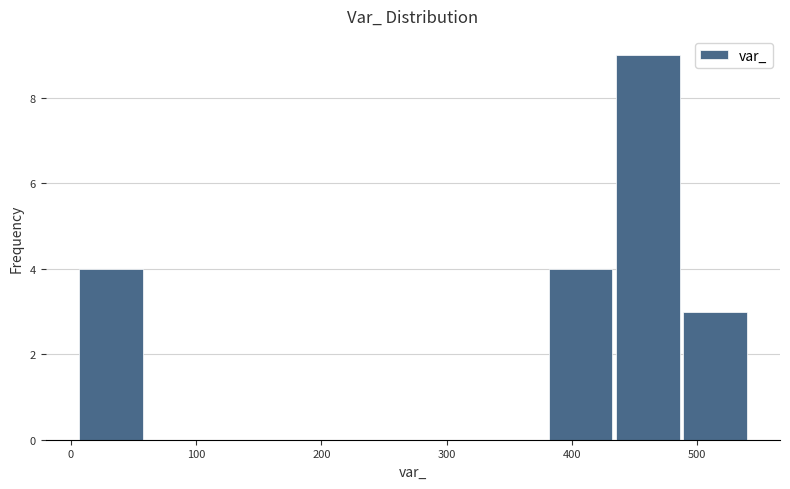

Reading left to right, list every bar in this chart as the range it spans on the x-axis followed by its height. Neither the bar edges nor the heights are printed on the chart, so give them approximately, as read against the axes.

10 to 60: 4
60 to 110: 0
110 to 170: 0
170 to 220: 0
220 to 270: 0
270 to 330: 0
330 to 380: 0
380 to 430: 4
430 to 490: 9
490 to 540: 3